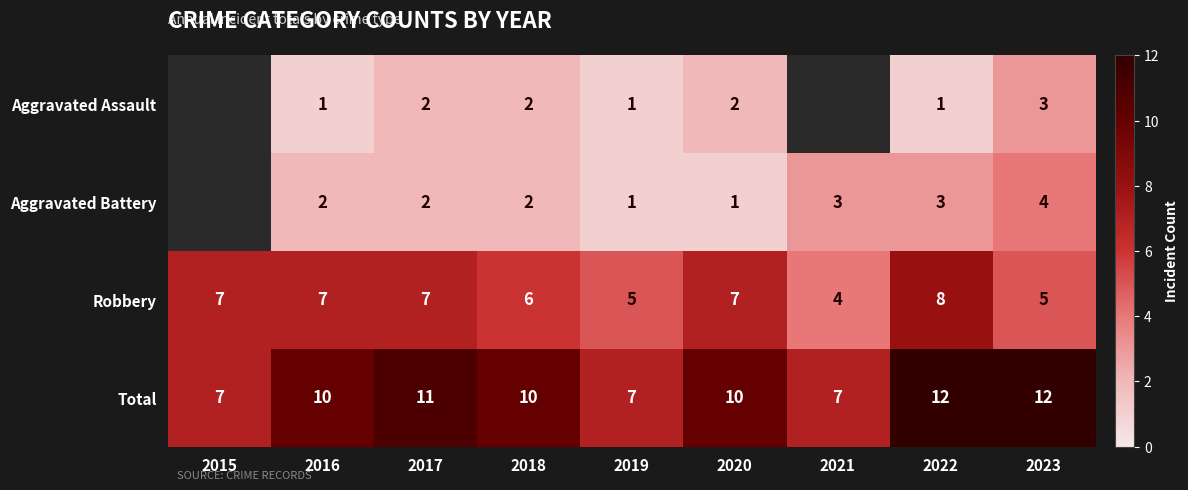

Which category has the highest value across all series?

2022